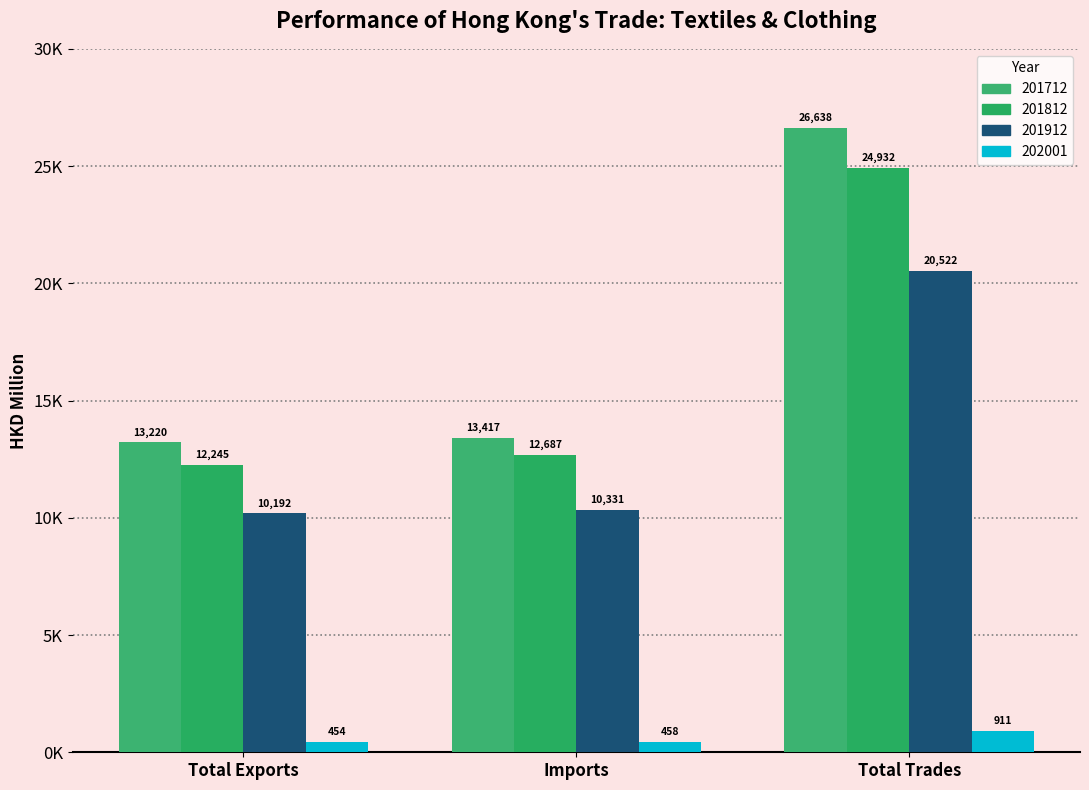

Are the bars horizontal?

No